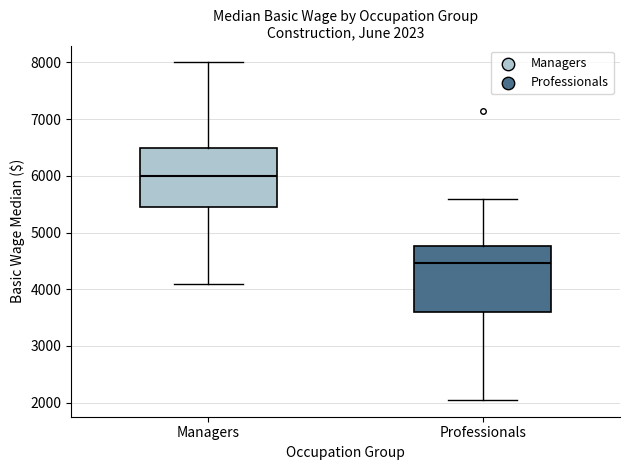

Which box is the tallest, from its lower edge to its upper edge?

Professionals